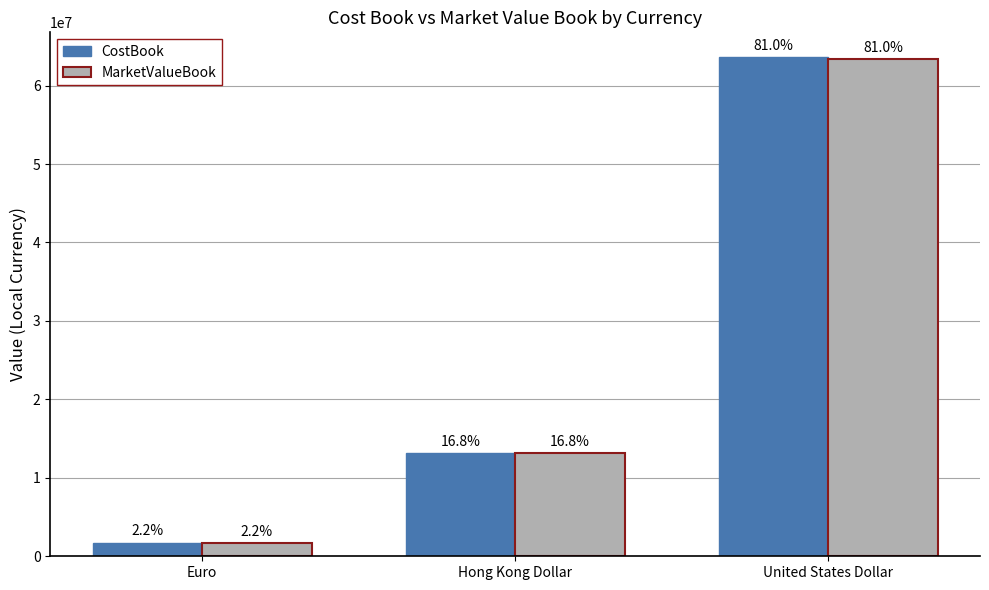

Are the bars grouped side by side (vs. stacked)?

Yes